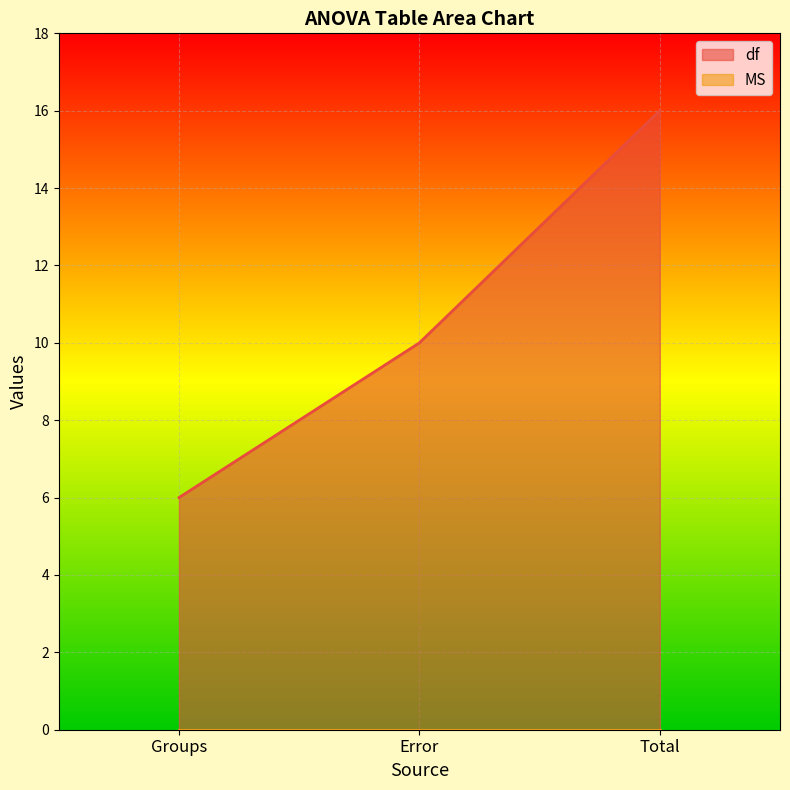

What is the approximate value at Error?

10